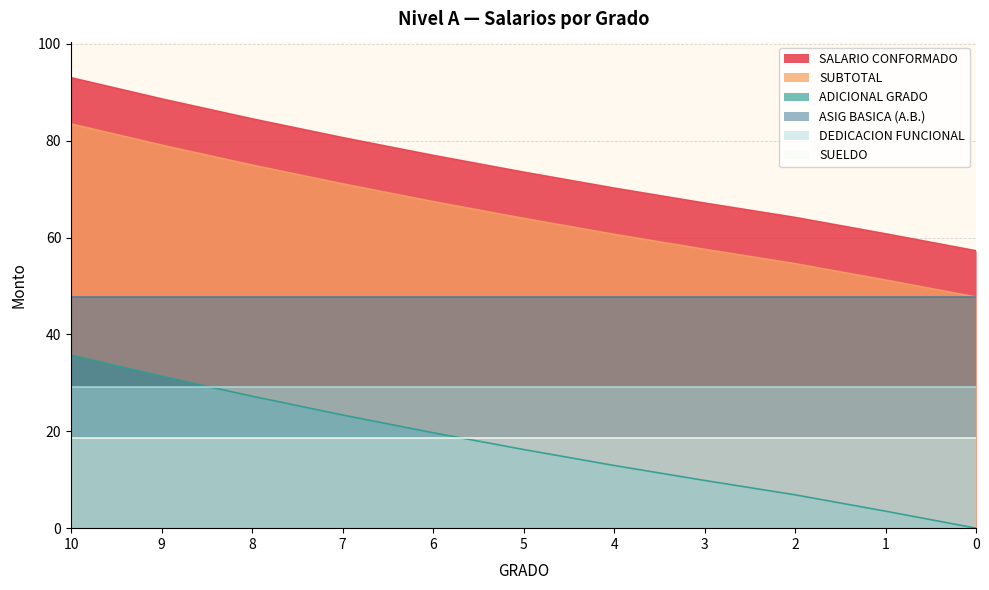

What is the difference between the highest and lowest values at 5?

57.3